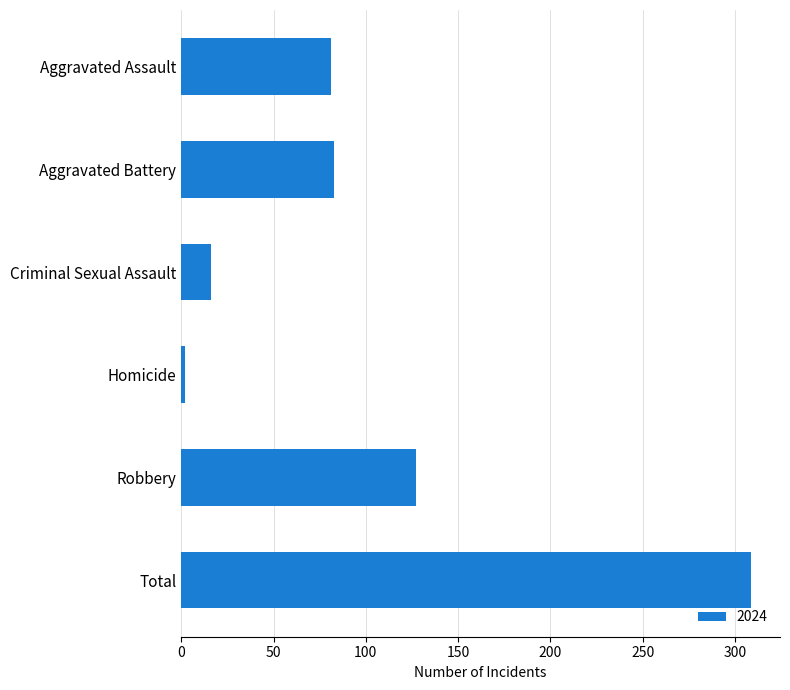

Between Aggravated Assault and Robbery, which is larger?

Robbery